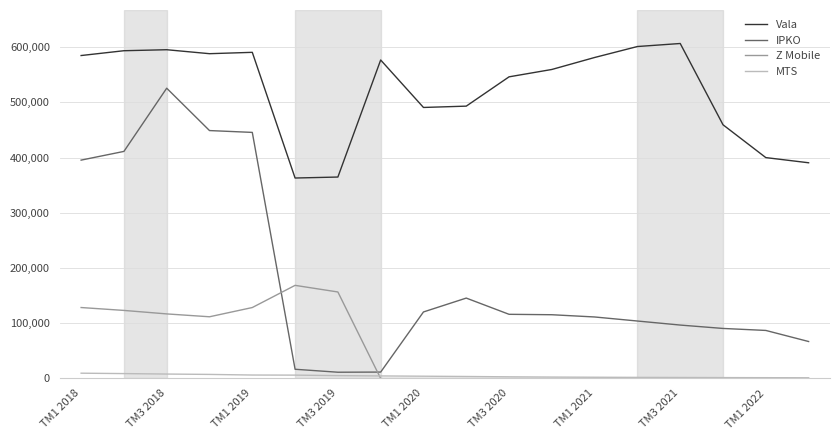

Rank the series by their maximum value, from highest to lowest.

Vala, IPKO, Z Mobile, MTS